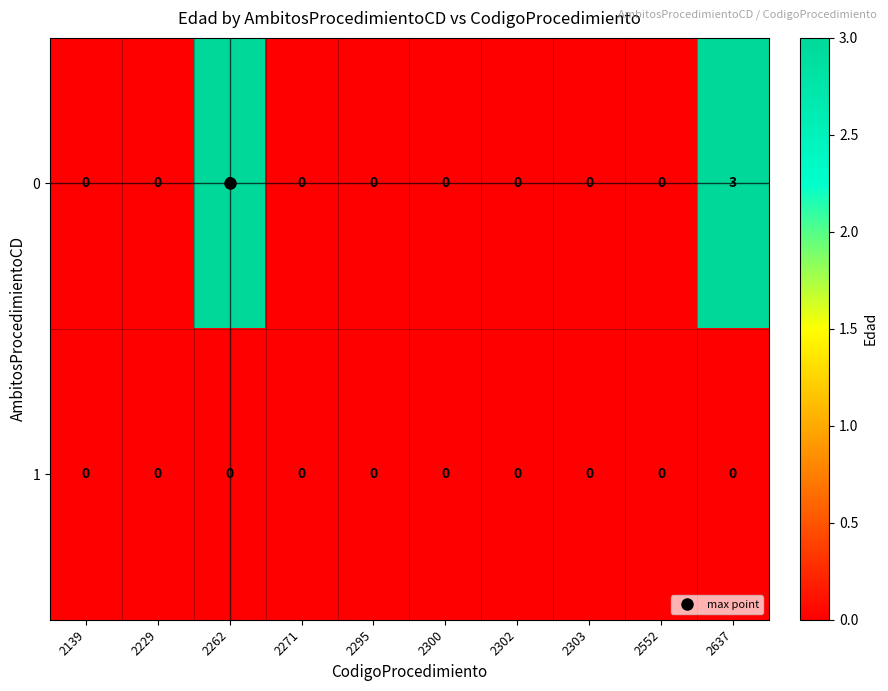

What is the difference between the highest and lowest values at 2637?

3